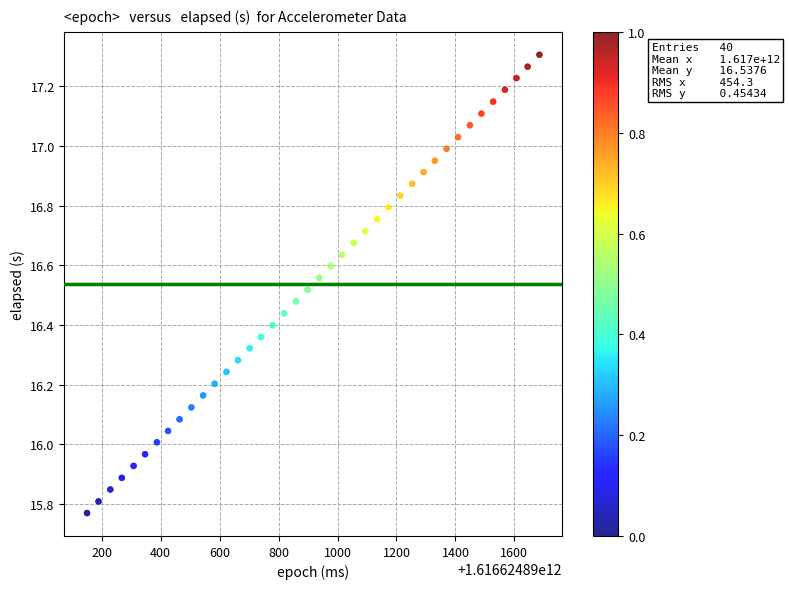

What is the range of Y values (max minus min)?

1.5